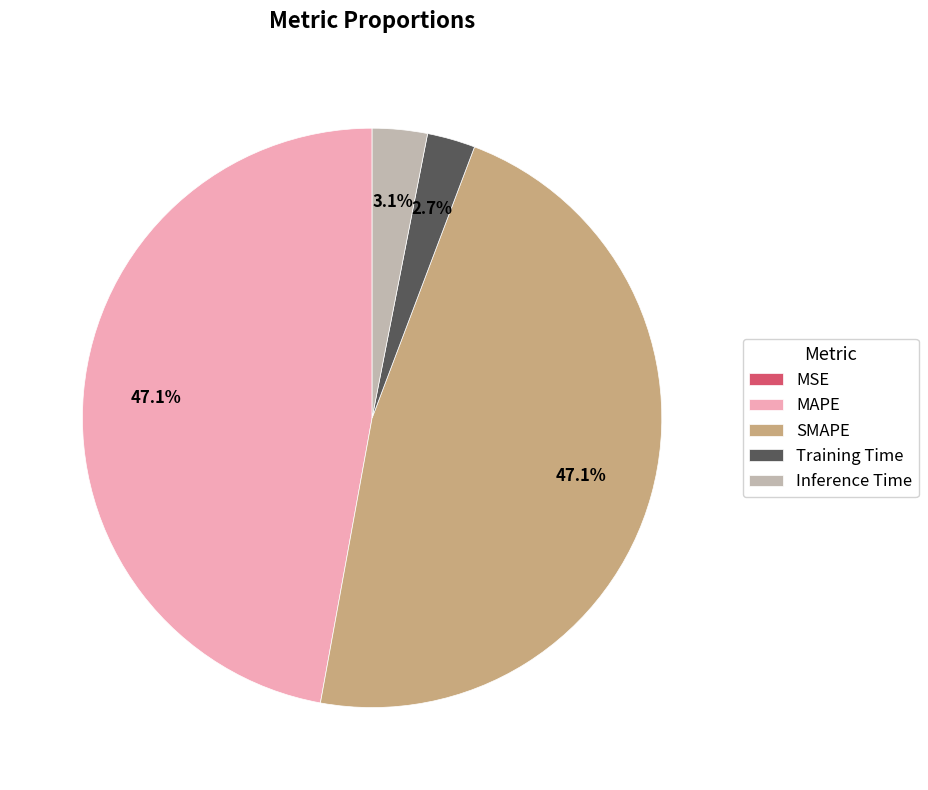

To the nearest percent, what is the combined percentage of Training Time and Inference Time?

6%